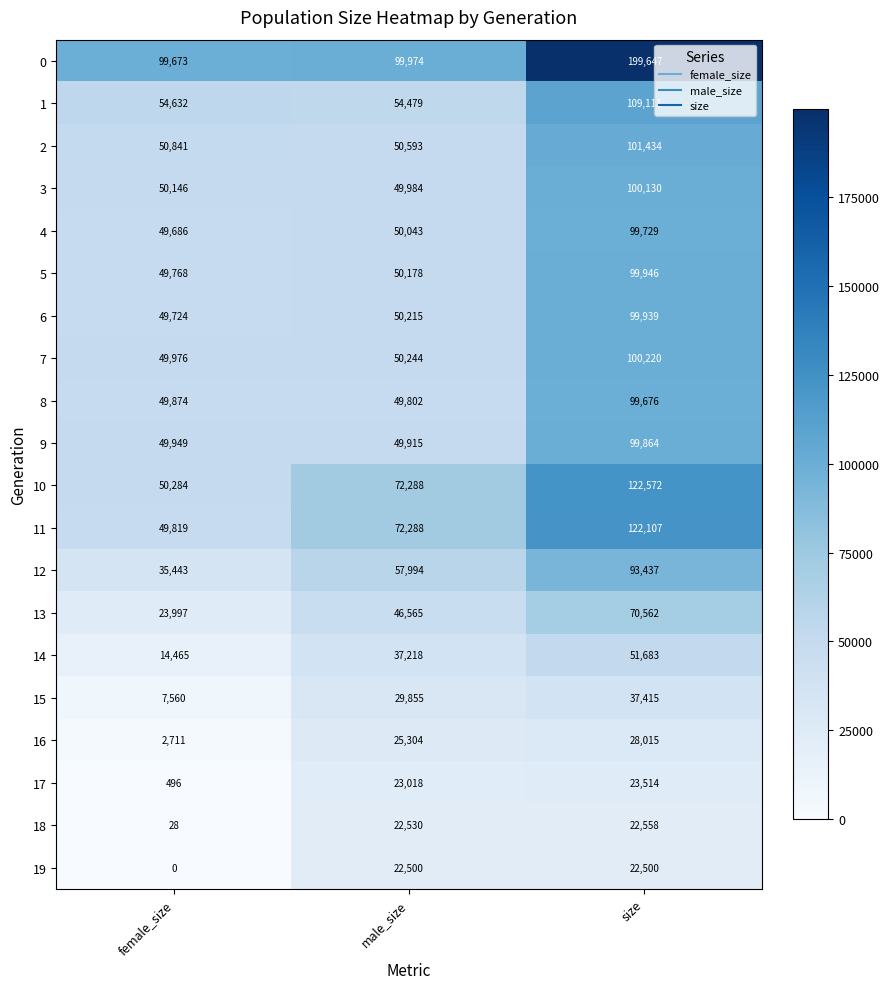

Which category has the highest value across all series?

size